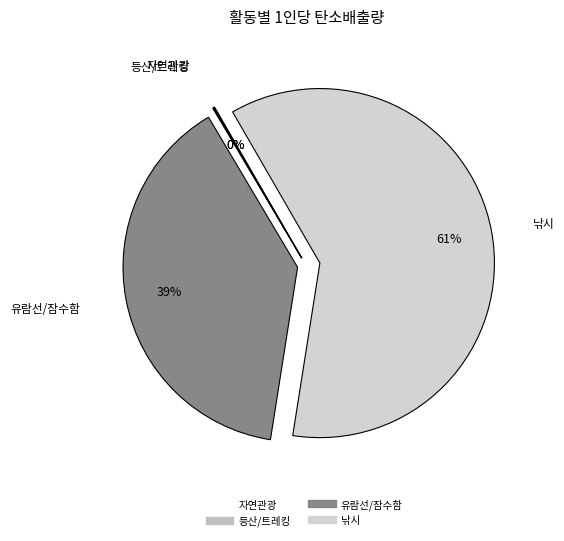

Combined, do 낚시 and 유람선/잠수함 account for over 50%?

Yes